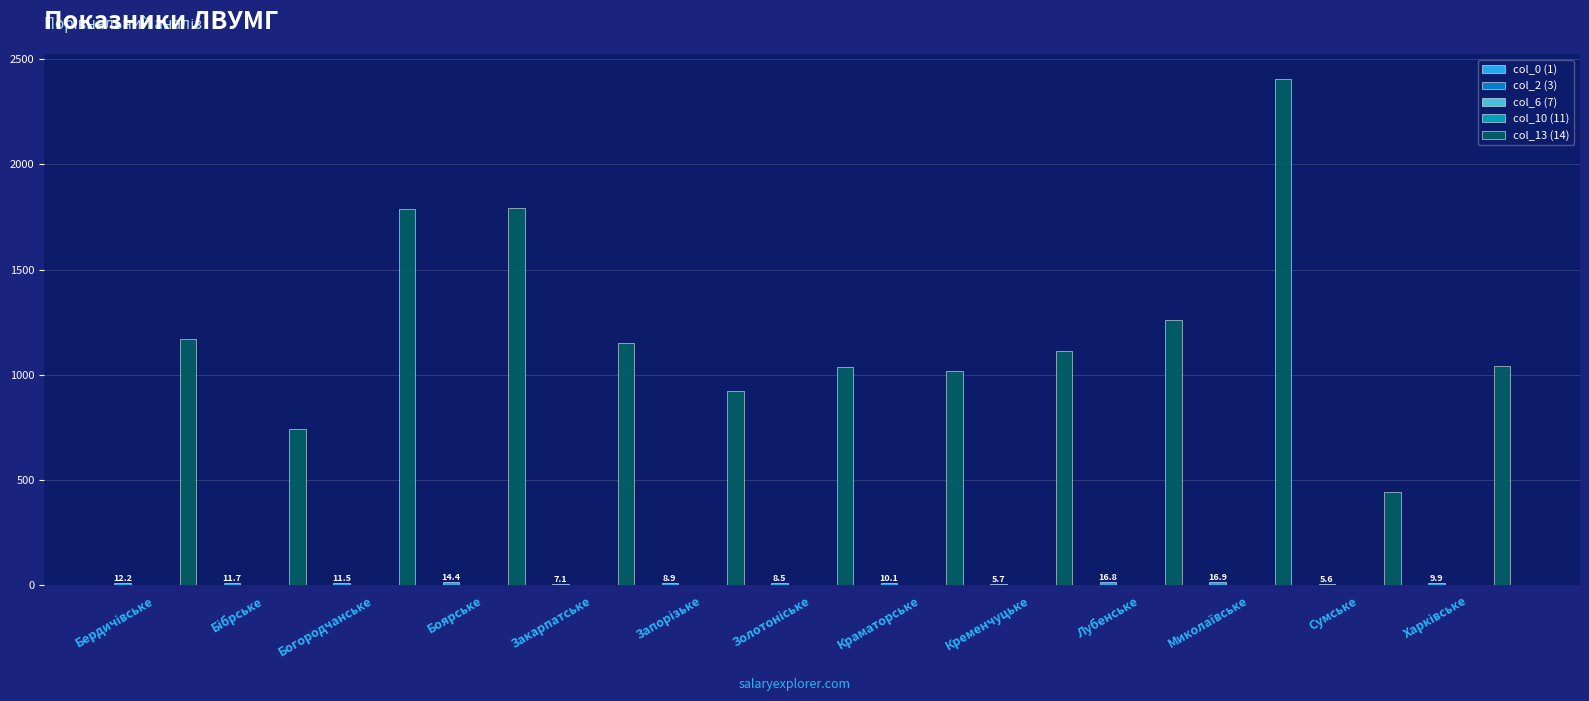

How many categories are shown in the chart?

13